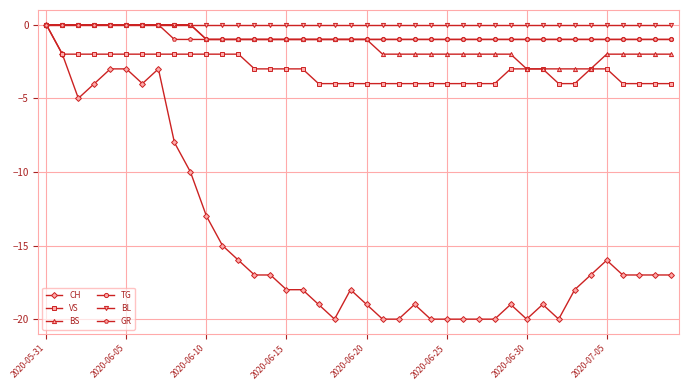

What is the value of the CH point at the 33rd from the left?

-20